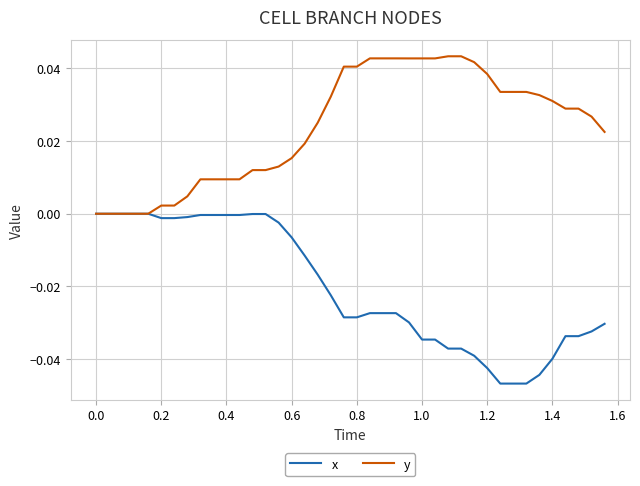

Which series has the largest total across all categories?

y